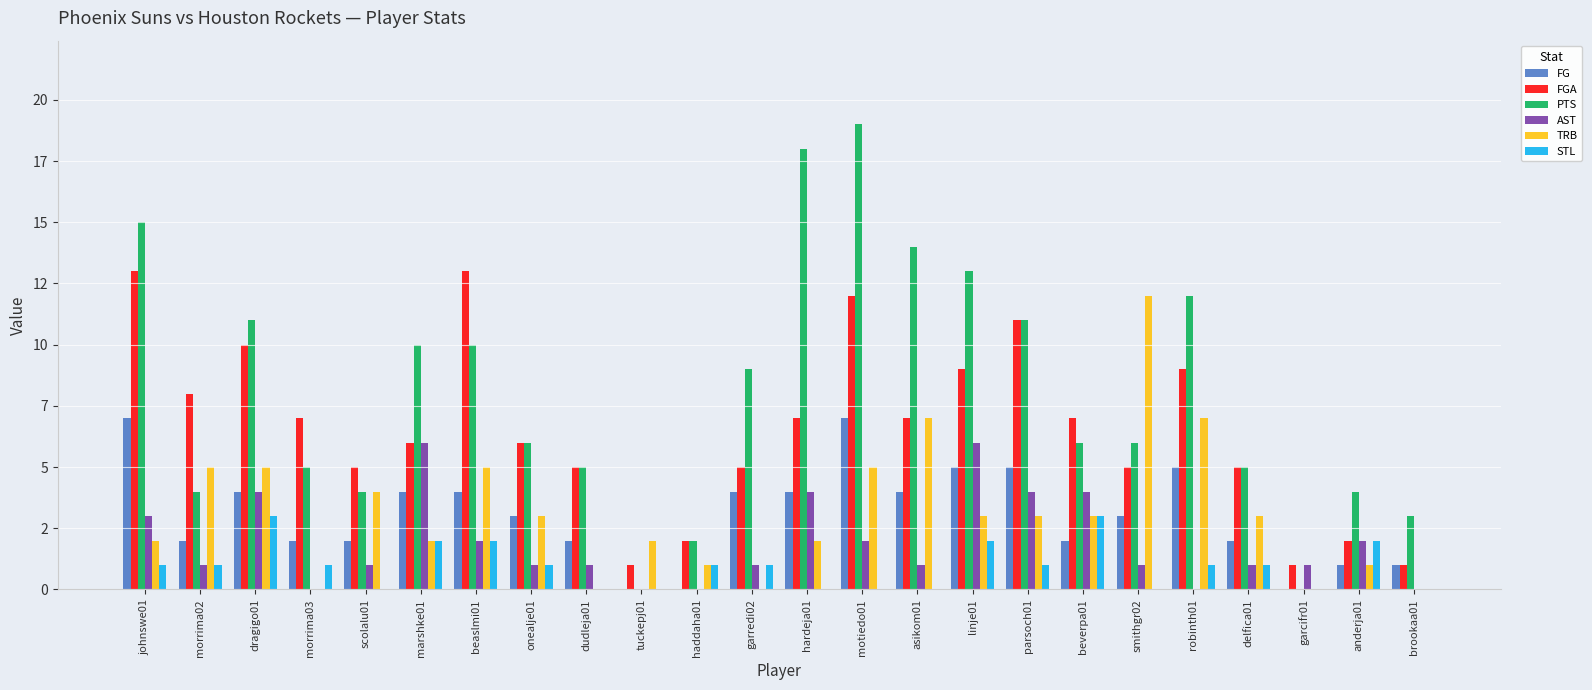

What are all the series names shown in the legend?

FG, FGA, PTS, AST, TRB, STL